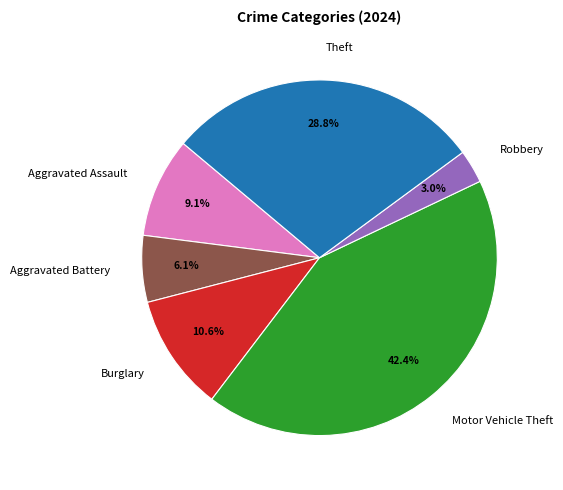

Which slice is the largest?

Motor Vehicle Theft